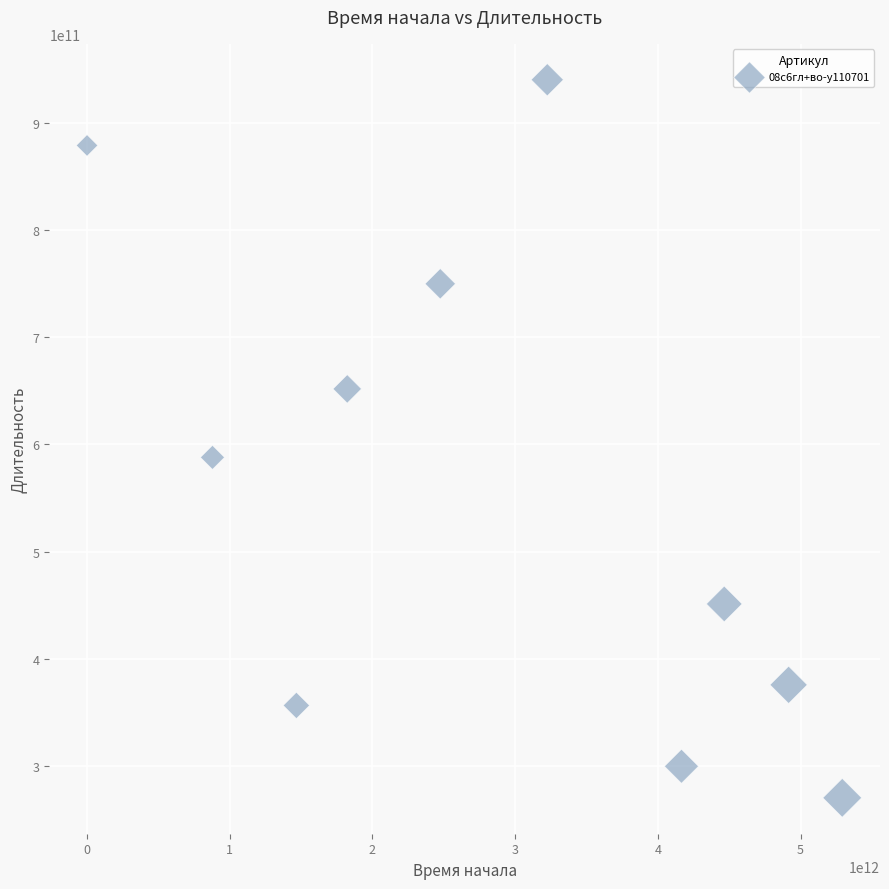

What is the average X value?

2871090764345